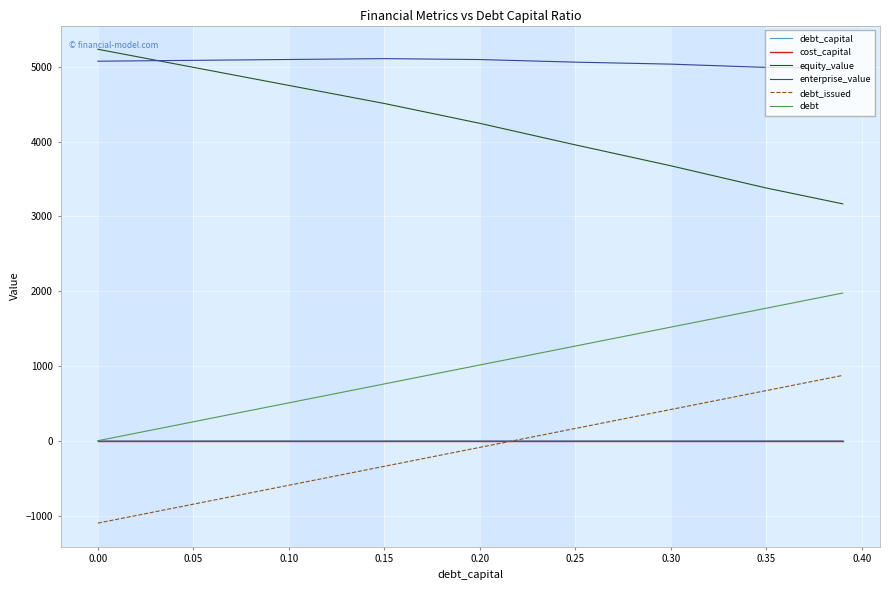

Does the chart display data point markers on the line(s)?

No